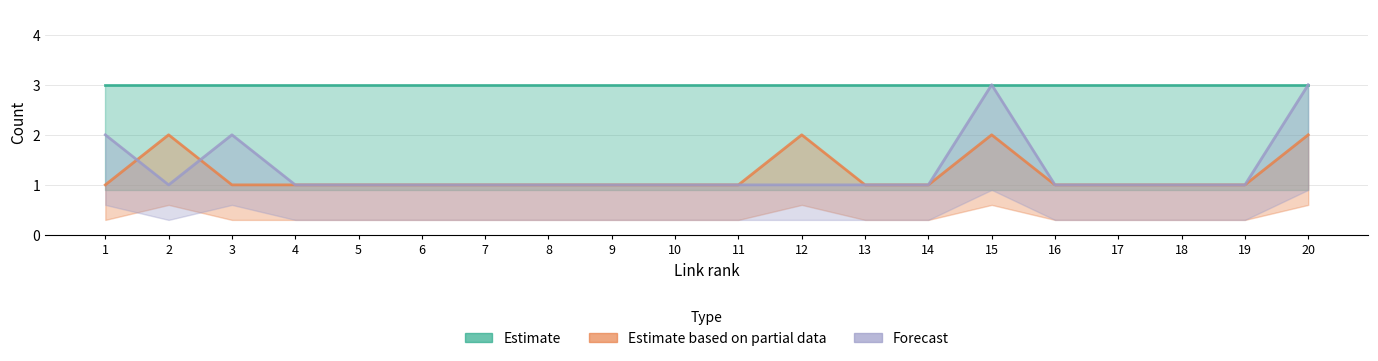

What is the difference between the maximum and minimum values in the Estimate based on partial data series?

1